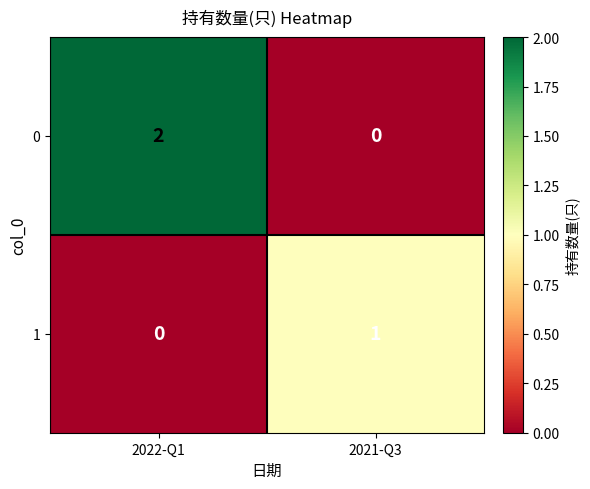

Which category has the highest value across all series?

2022-Q1